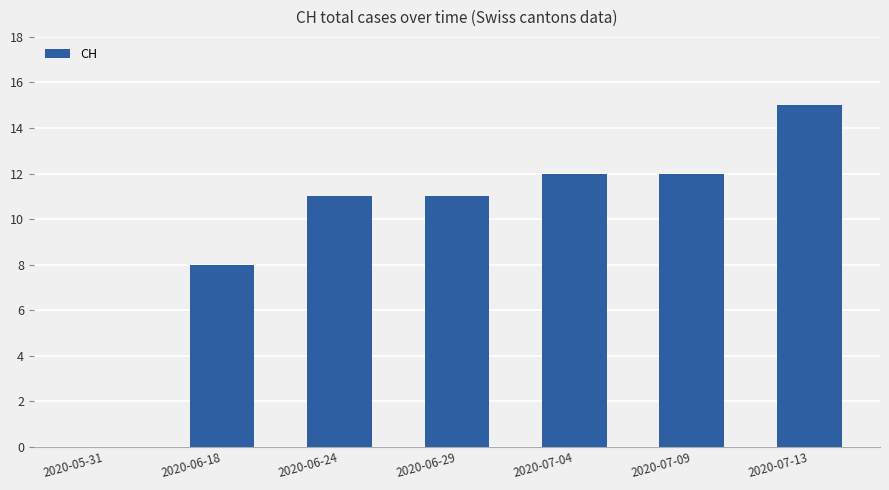

How many values are above zero?

6